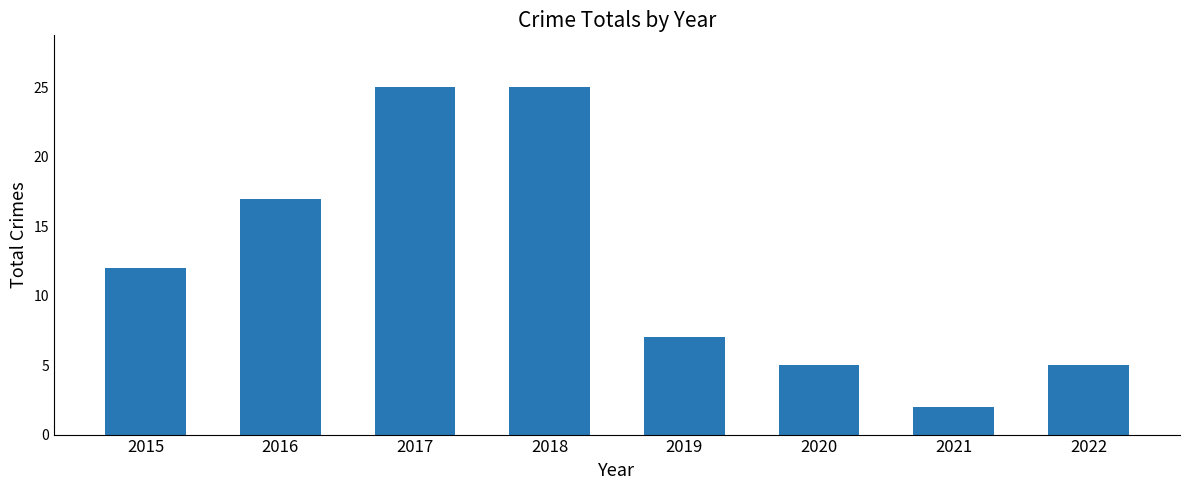

At which label is the value closest to 13?

2015